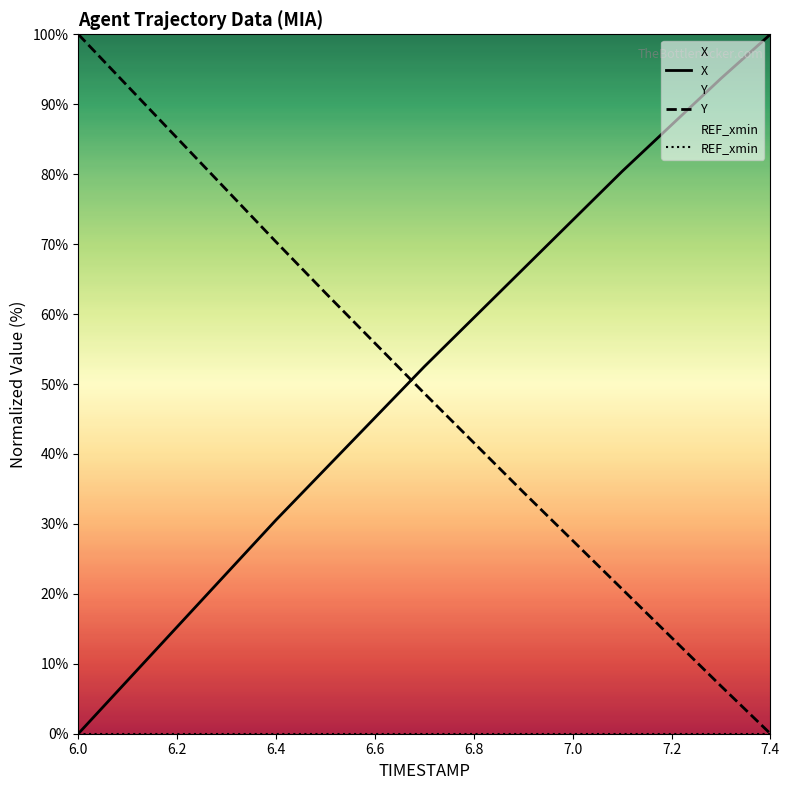

True or false: Y has a value of 110.9 at 7.0.

False